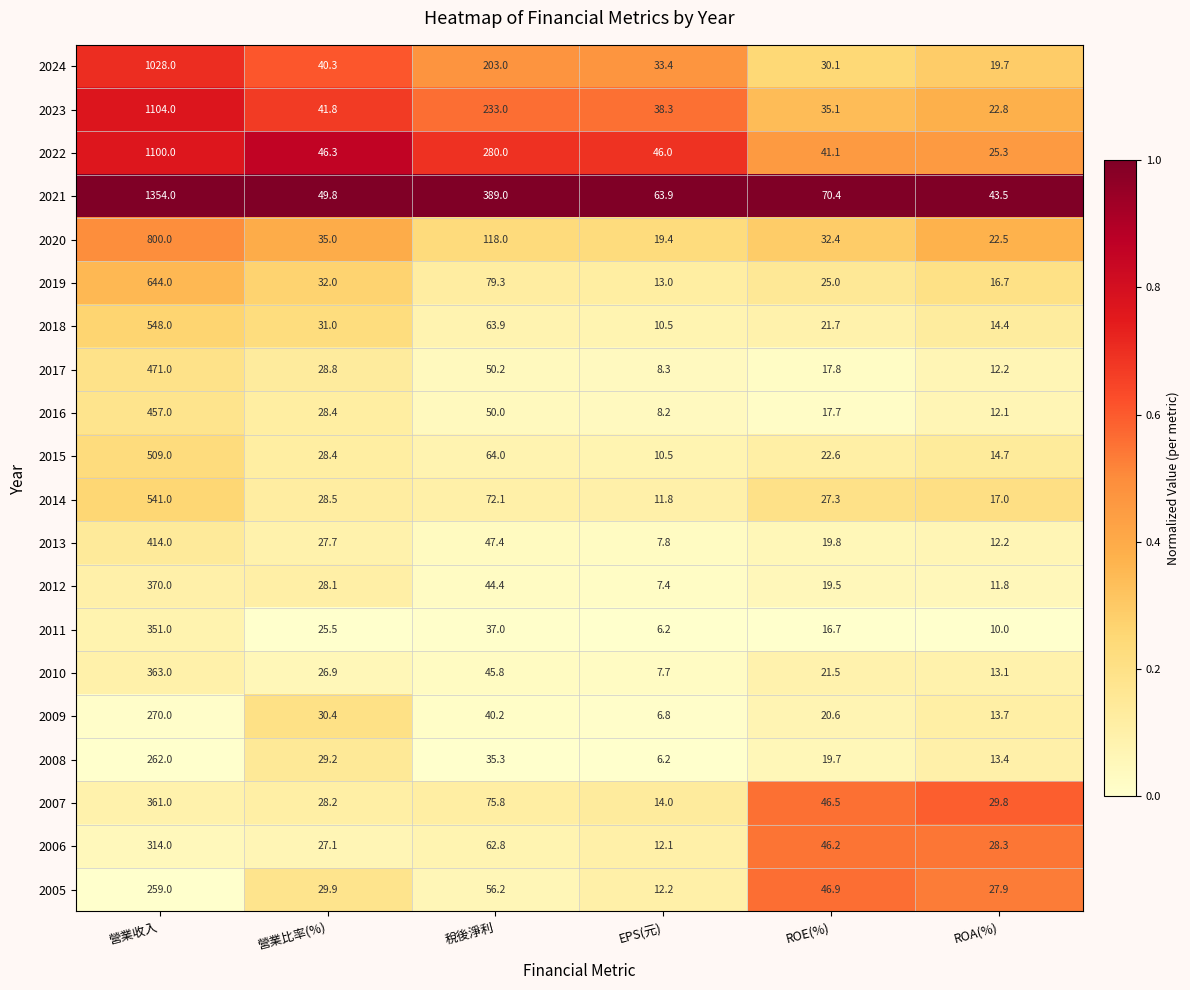

List the labels in order of 2012 value, smallest first.

EPS(元), ROA(%), ROE(%), 營業比率(%), 稅後淨利, 營業收入